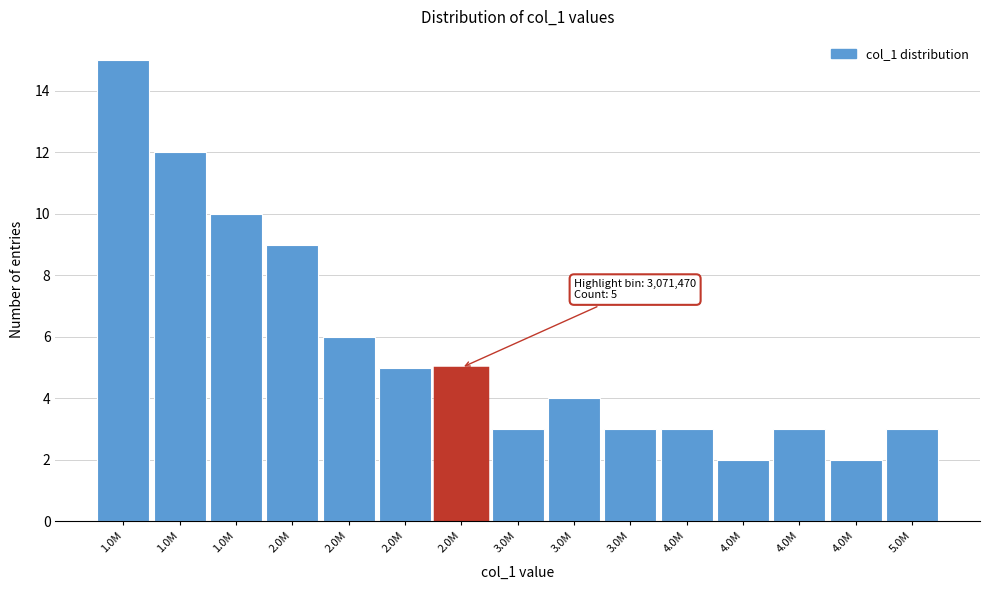

Are the bars horizontal?

No